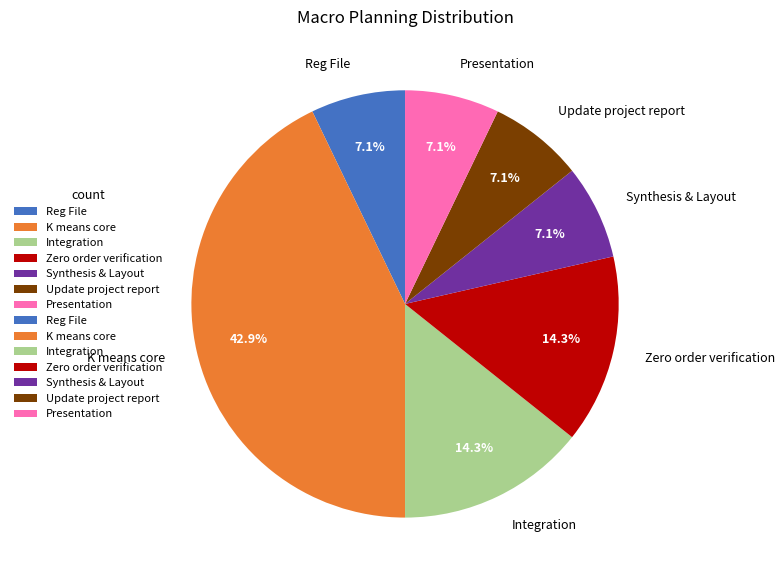

The Integration slice represents 14% of the pie. True or false?

True